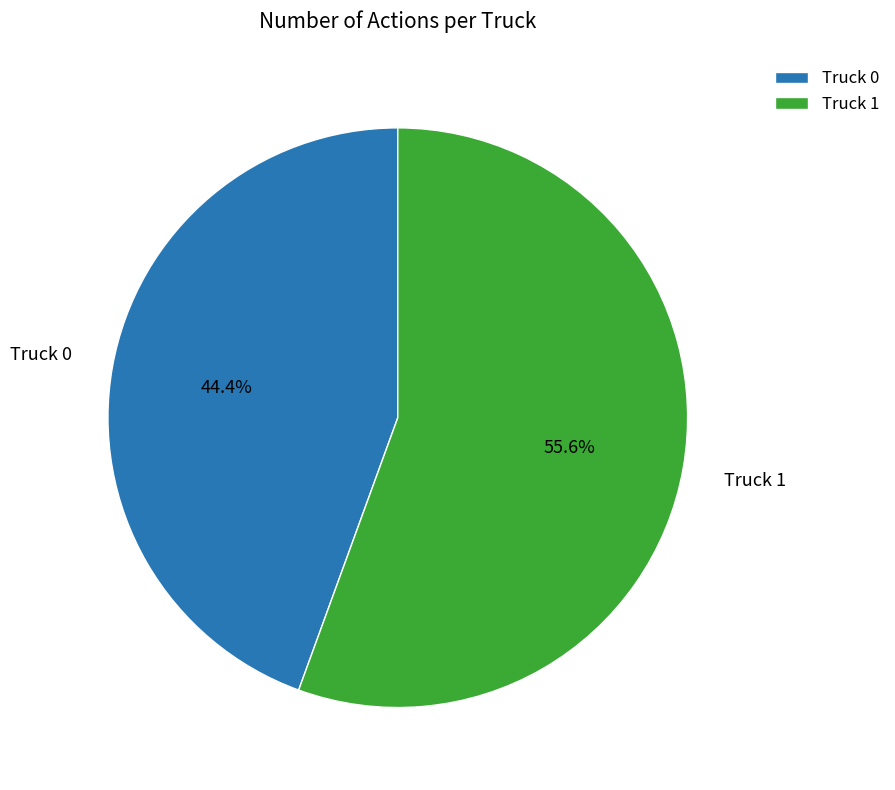

How many segments does this pie chart have?

2